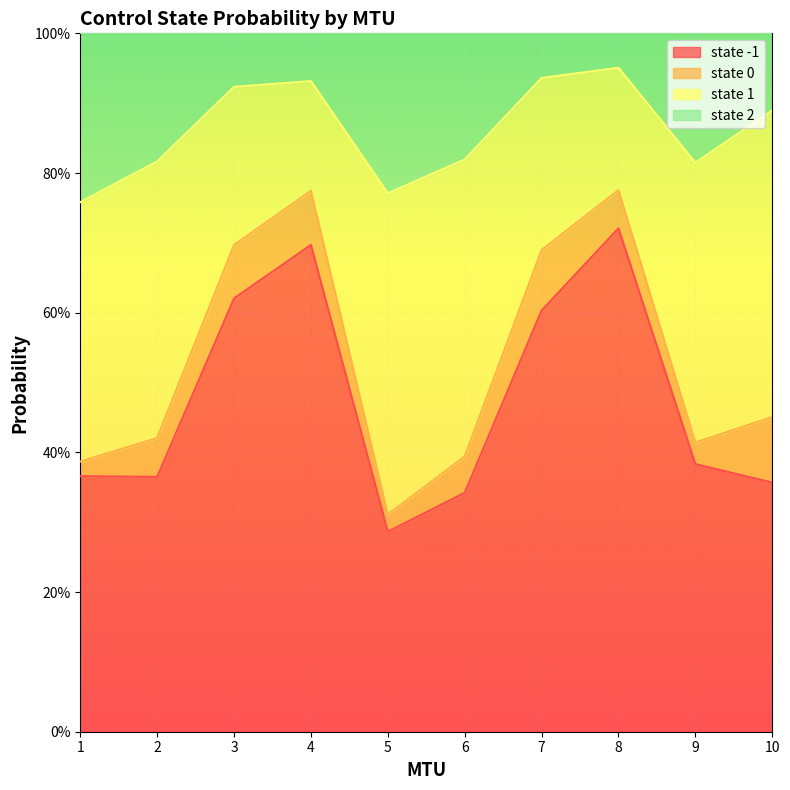

True or false: state 2 and state -1 cross at least once.

False